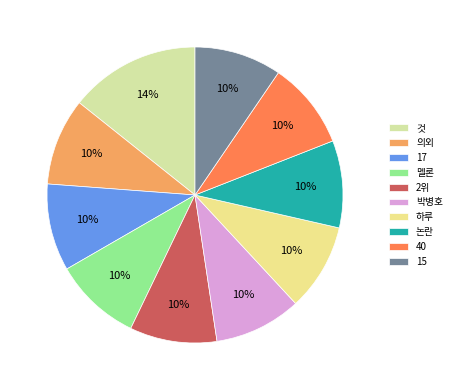

Count the number of slices in the pie.

10